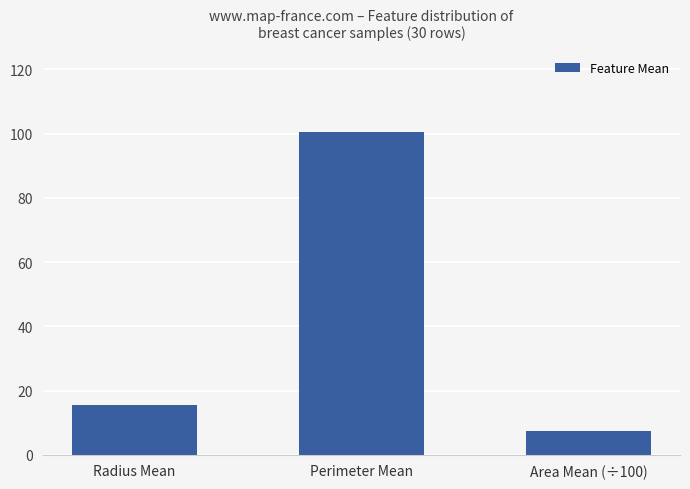

What position from the right is Area Mean (÷100)?

1